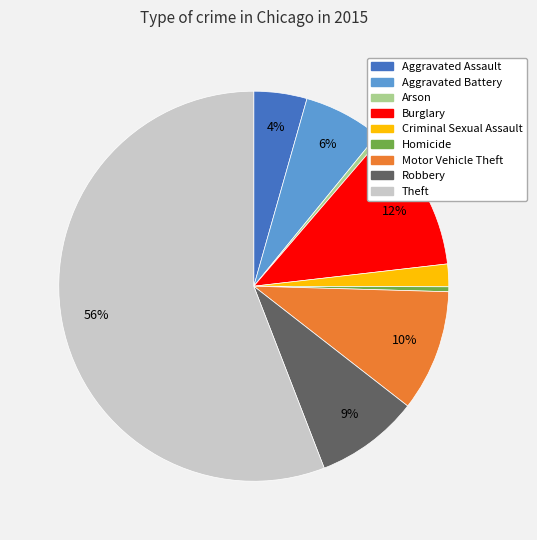

Does Criminal Sexual Assault account for over 50% of the chart?

No